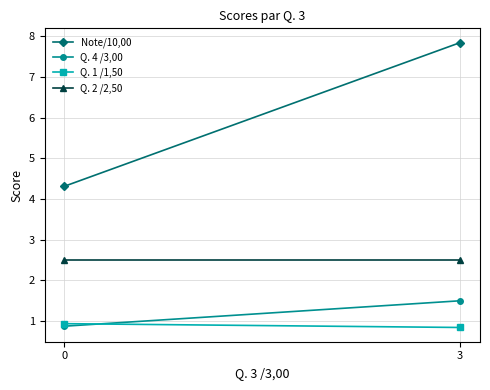

Reading right to left, transcribe all the data shown in this chart.

Note/10,00: 3=7.8	0=4.3
Q. 4 /3,00: 3=1.5	0=0.9
Q. 1 /1,50: 3=0.8	0=0.9
Q. 2 /2,50: 3=2.5	0=2.5